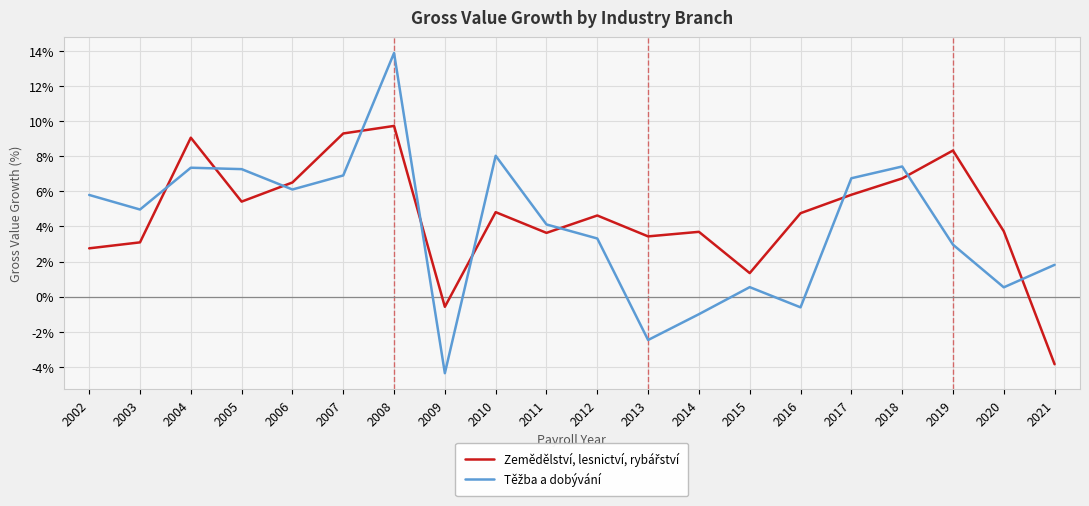

Which label corresponds to the largest value in the chart?

2008